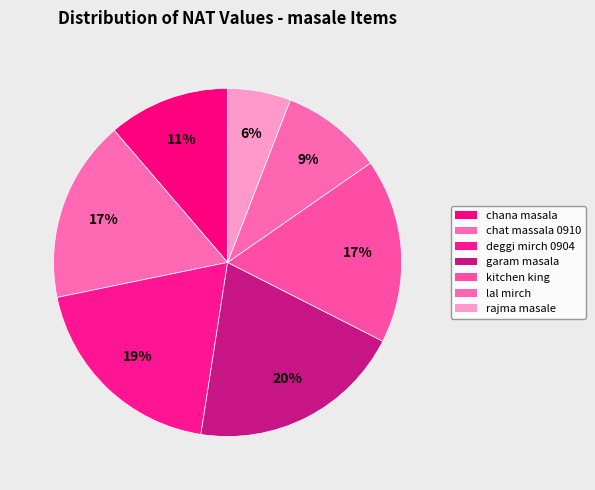

To the nearest percent, what is the combined percentage of rajma masale and garam masala?

26%